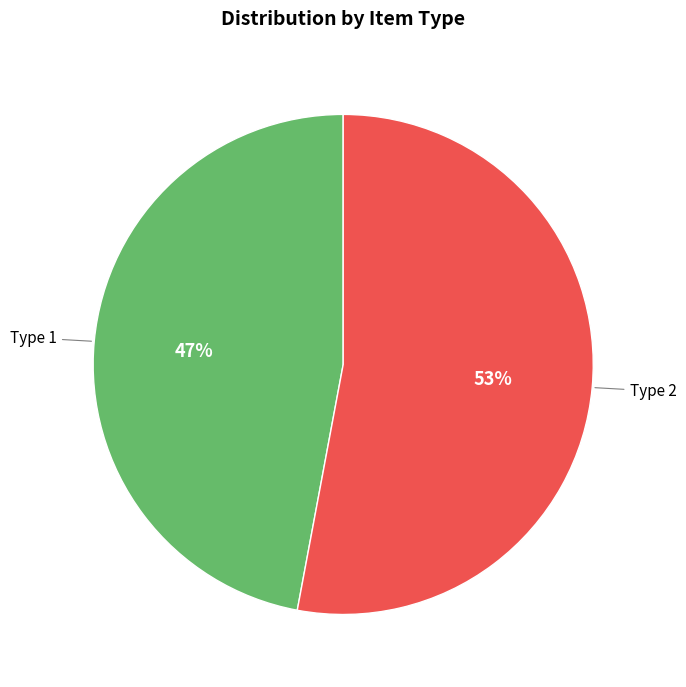

To the nearest percent, what is the difference between the largest and smallest slice percentages?

6%